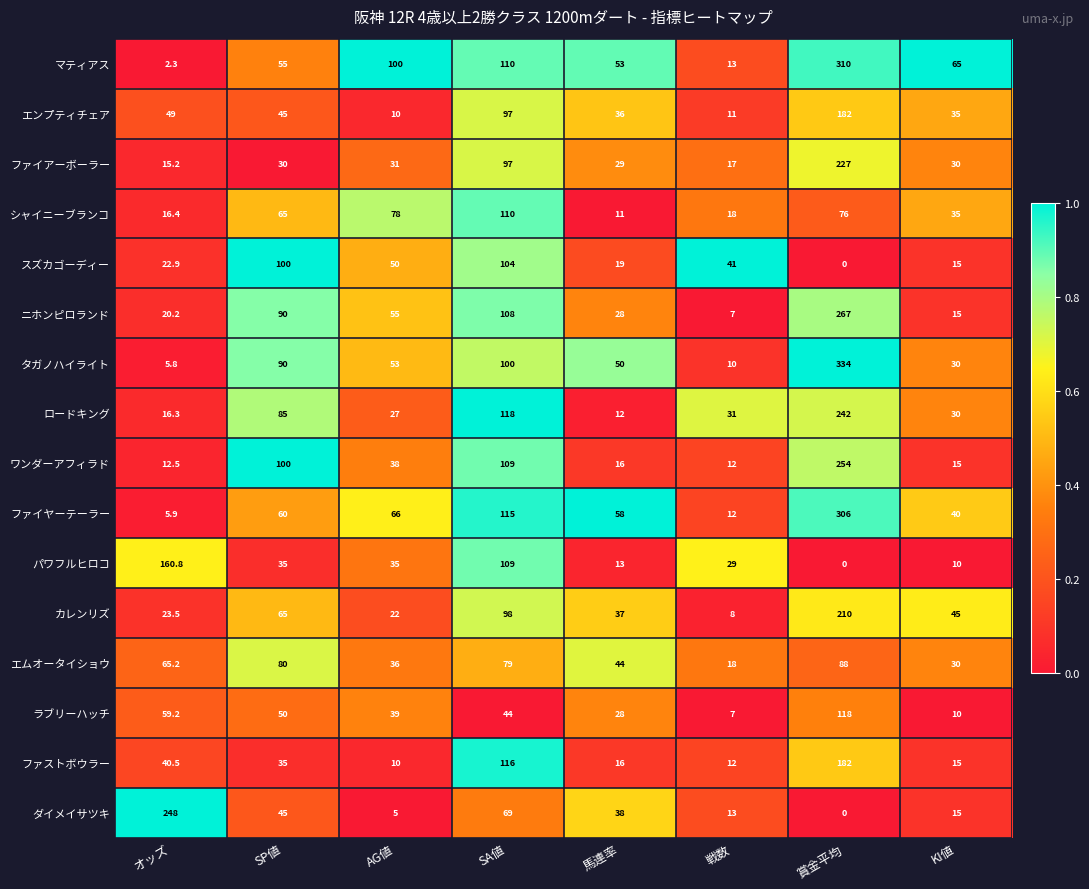

At which category is the sum across all series the highest?

賞金平均